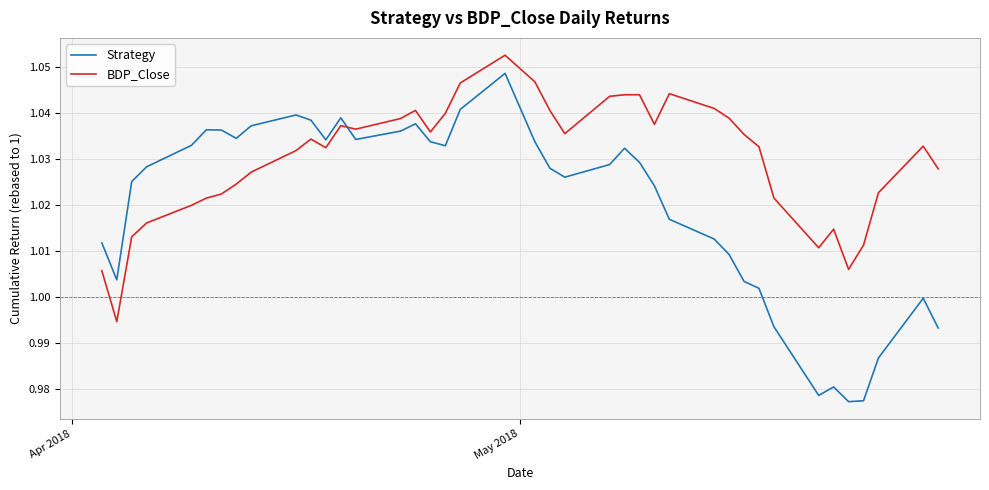

Which series ends up on top after the final intersection of Strategy and BDP_Close?

BDP_Close